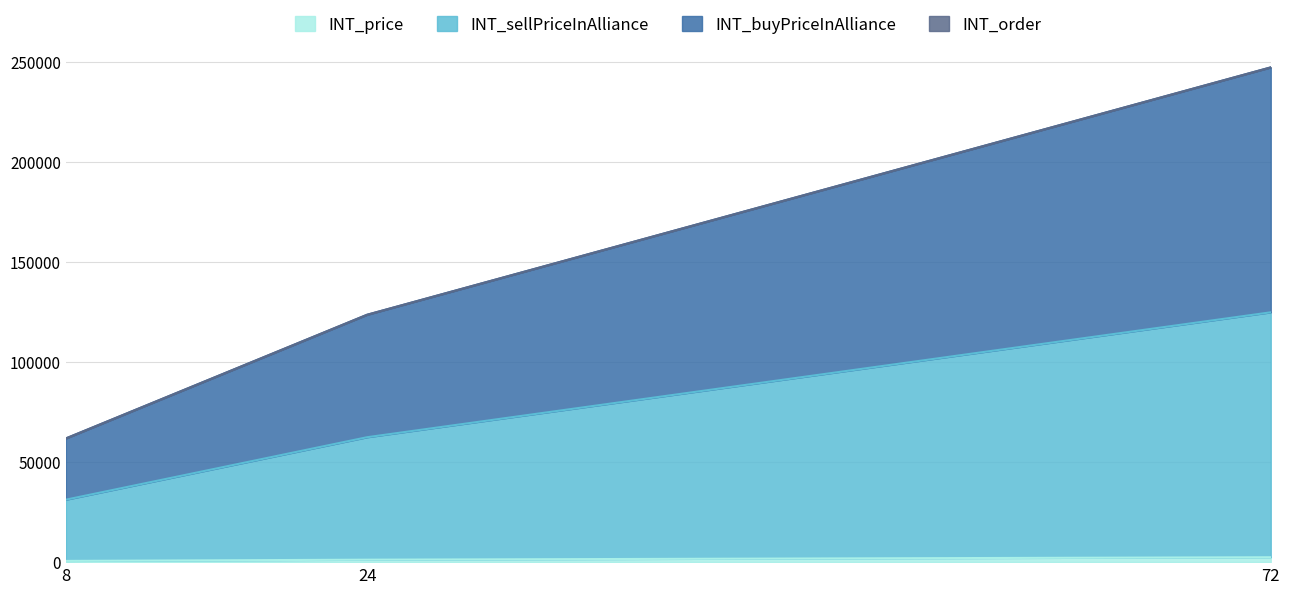

Reading left to right, list all the values displayed in this chart.

INT_price: 612.5	1225.0	2450.0
INT_sellPriceInAlliance: 31237.5	62475.0	124950.0
INT_buyPriceInAlliance: 61862.5	123725.0	247450.0
INT_order: 61871.0	123733.0	247459.0